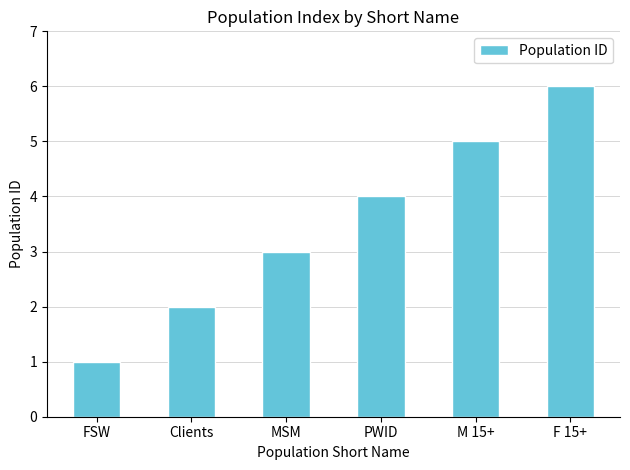

True or false: the data shows 1 at FSW.

True